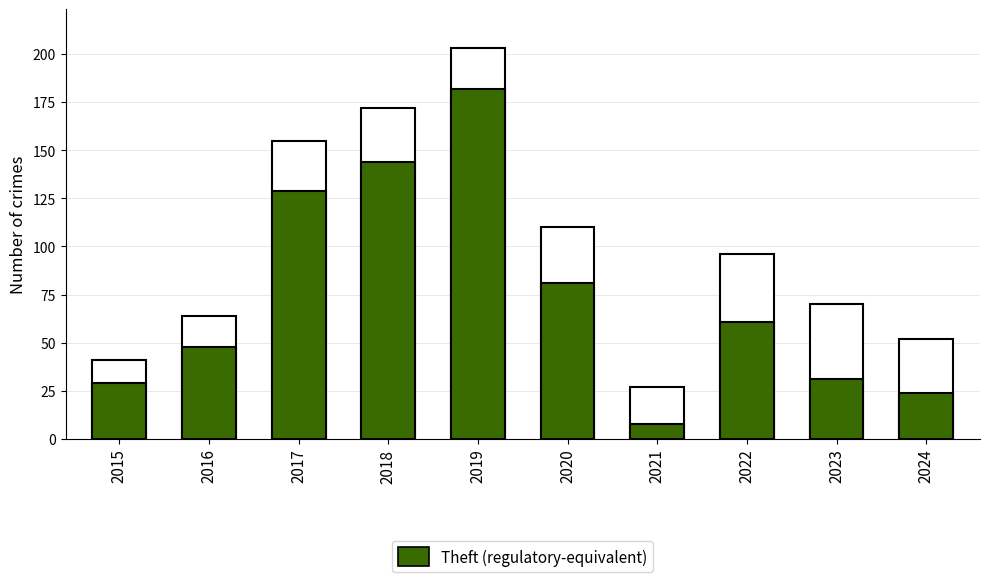

How many values in the Theft series exceed 61?

4